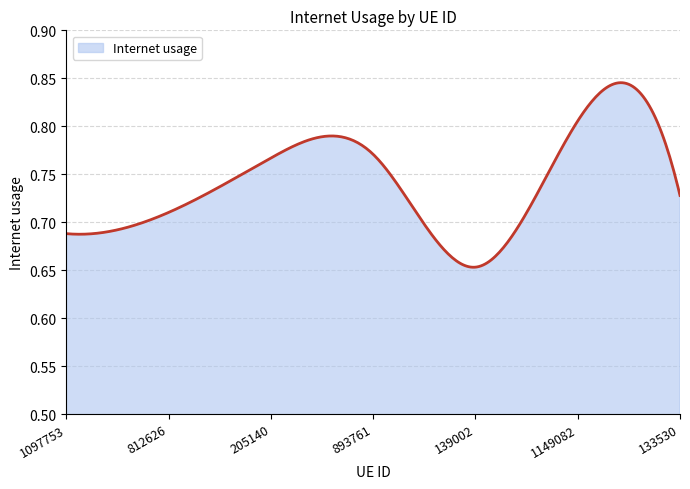

List the labels in order of value, largest first.

1149082, 893761, 205140, 133530, 812626, 1097753, 139002